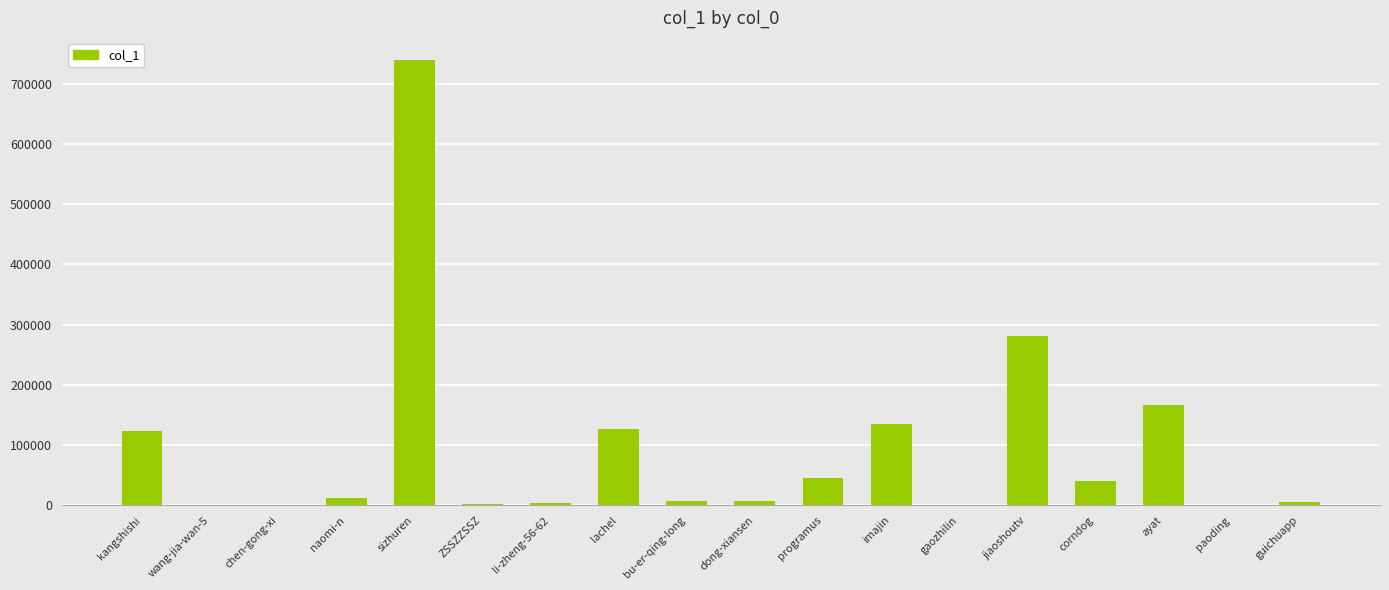

What is the sum of all values?

1698608